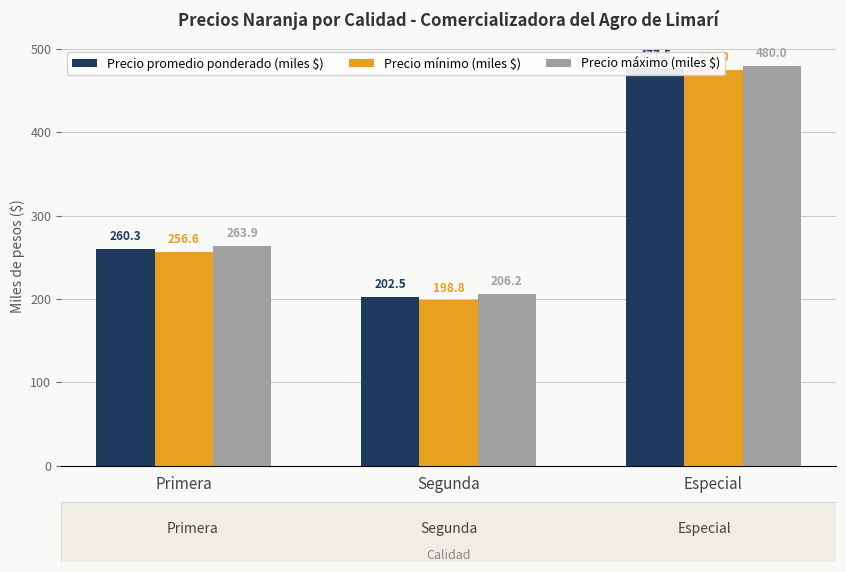

How many bars are there in total?

9